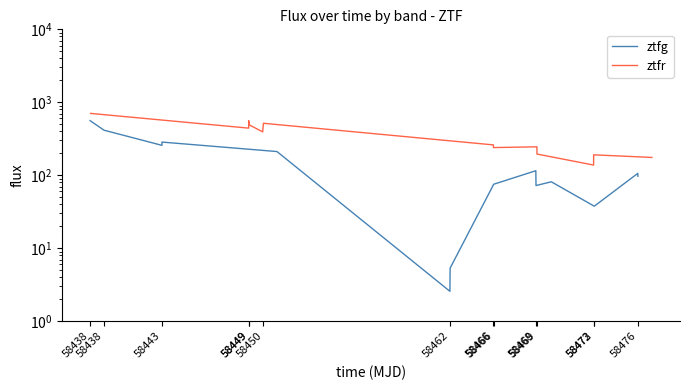

What is the highest value of the ztfg series?

559.6